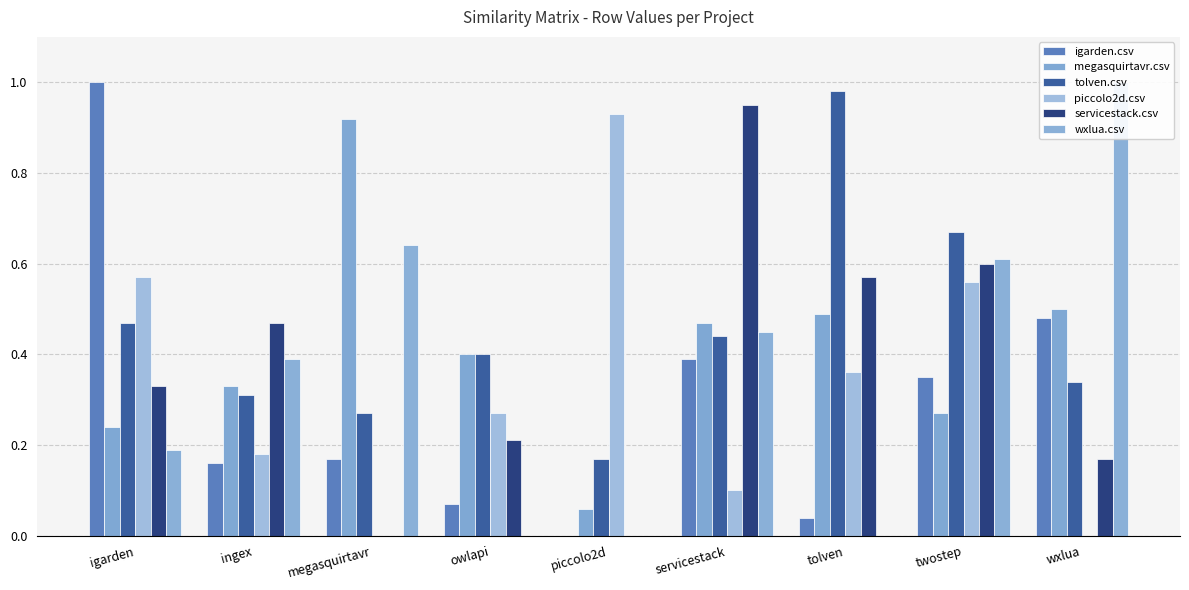

What is the highest value of the servicestack.csv series?

0.9